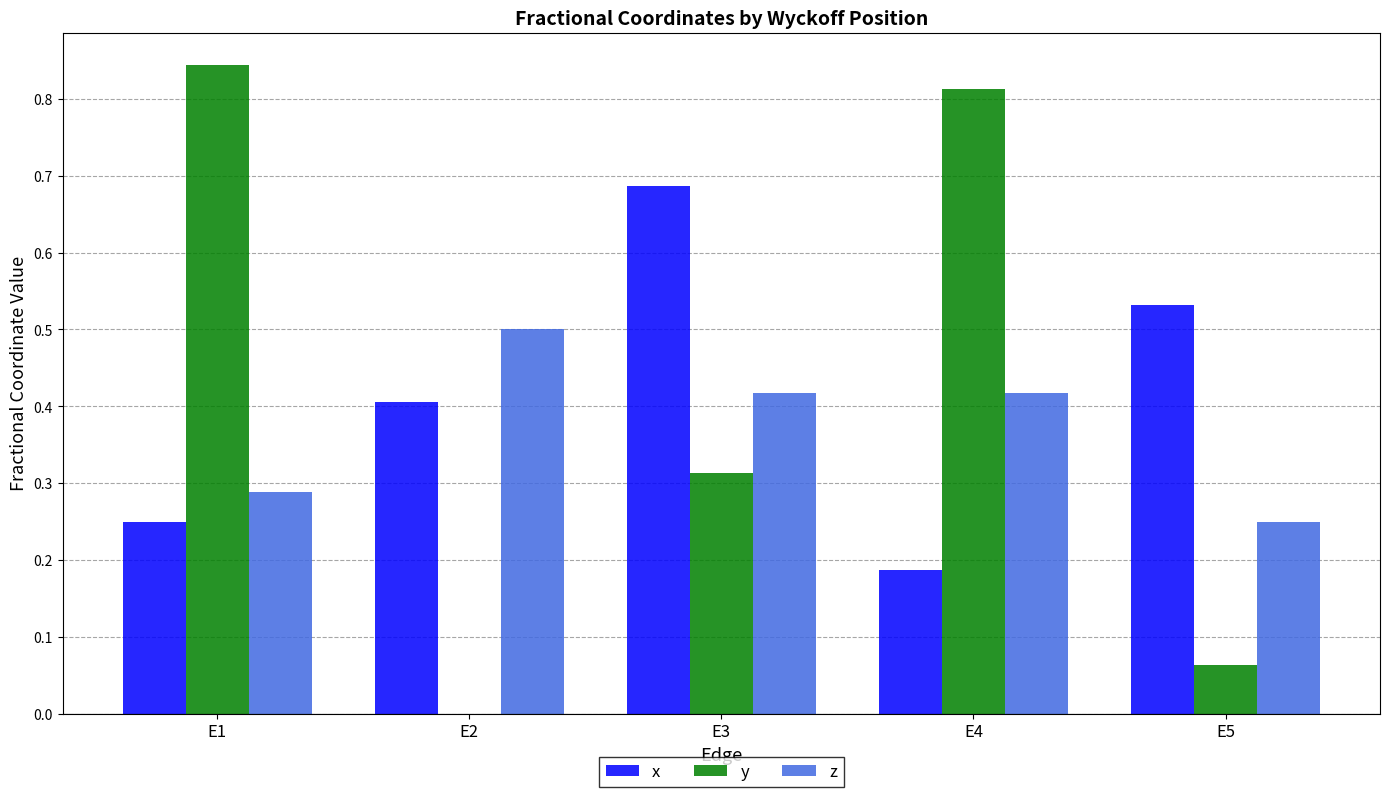

Which series has the largest range (max minus min)?

y